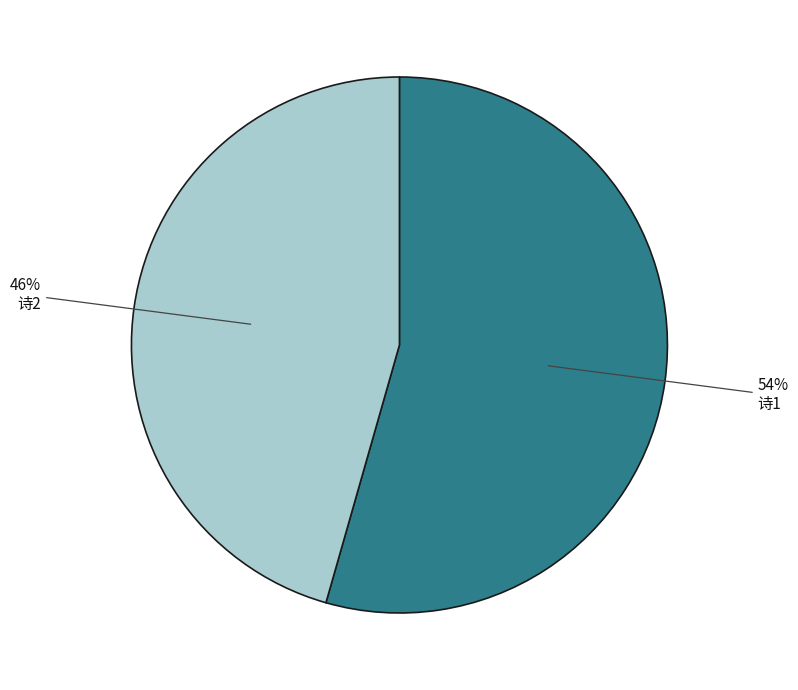

To the nearest percent, what is the average slice percentage?

50%